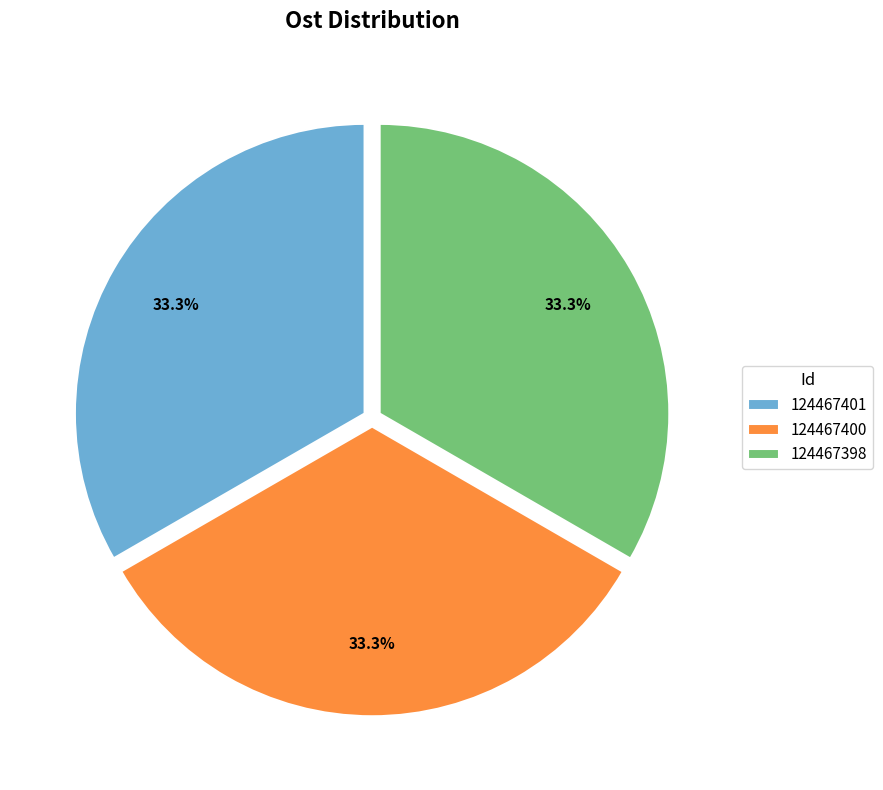

How many slices are in this pie chart?

3